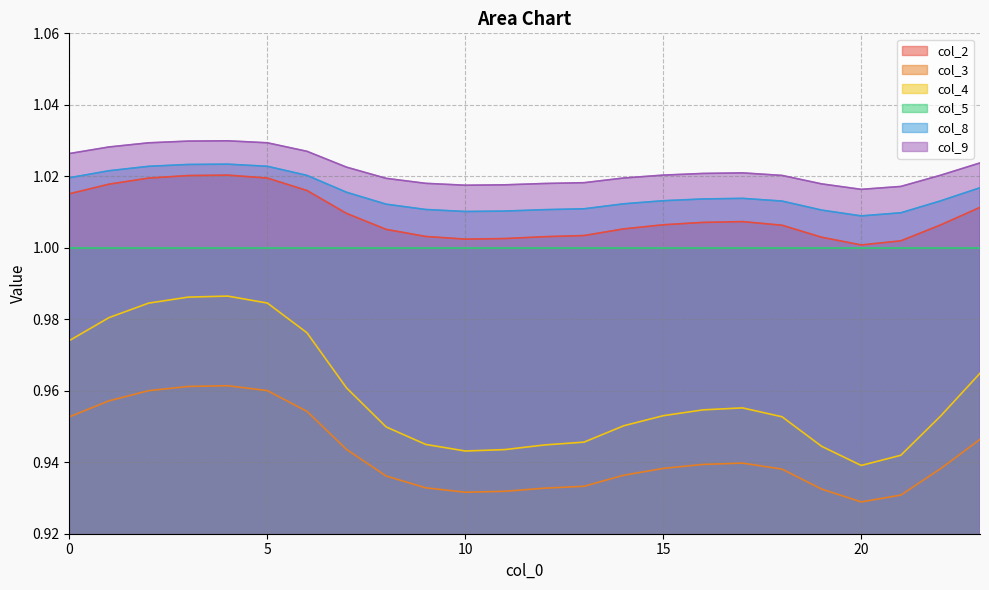

Does the chart display data point markers on the line(s)?

No